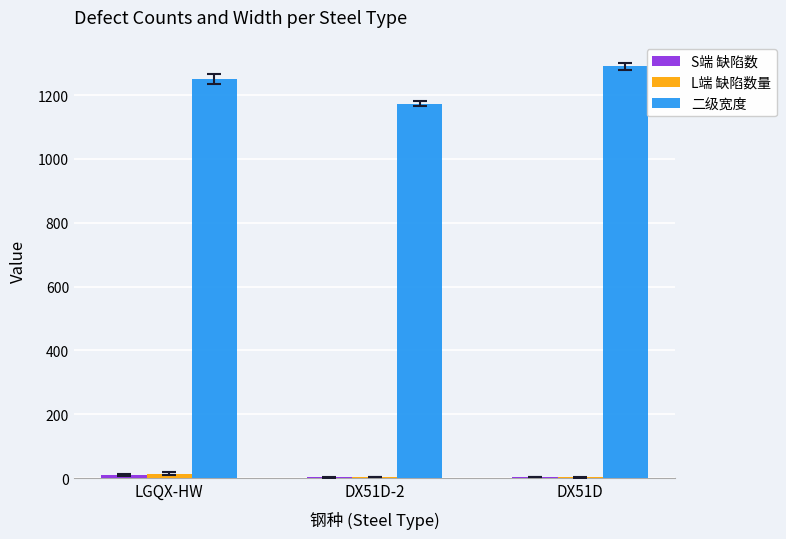

What is the sum of all 二级宽度 values?

3713